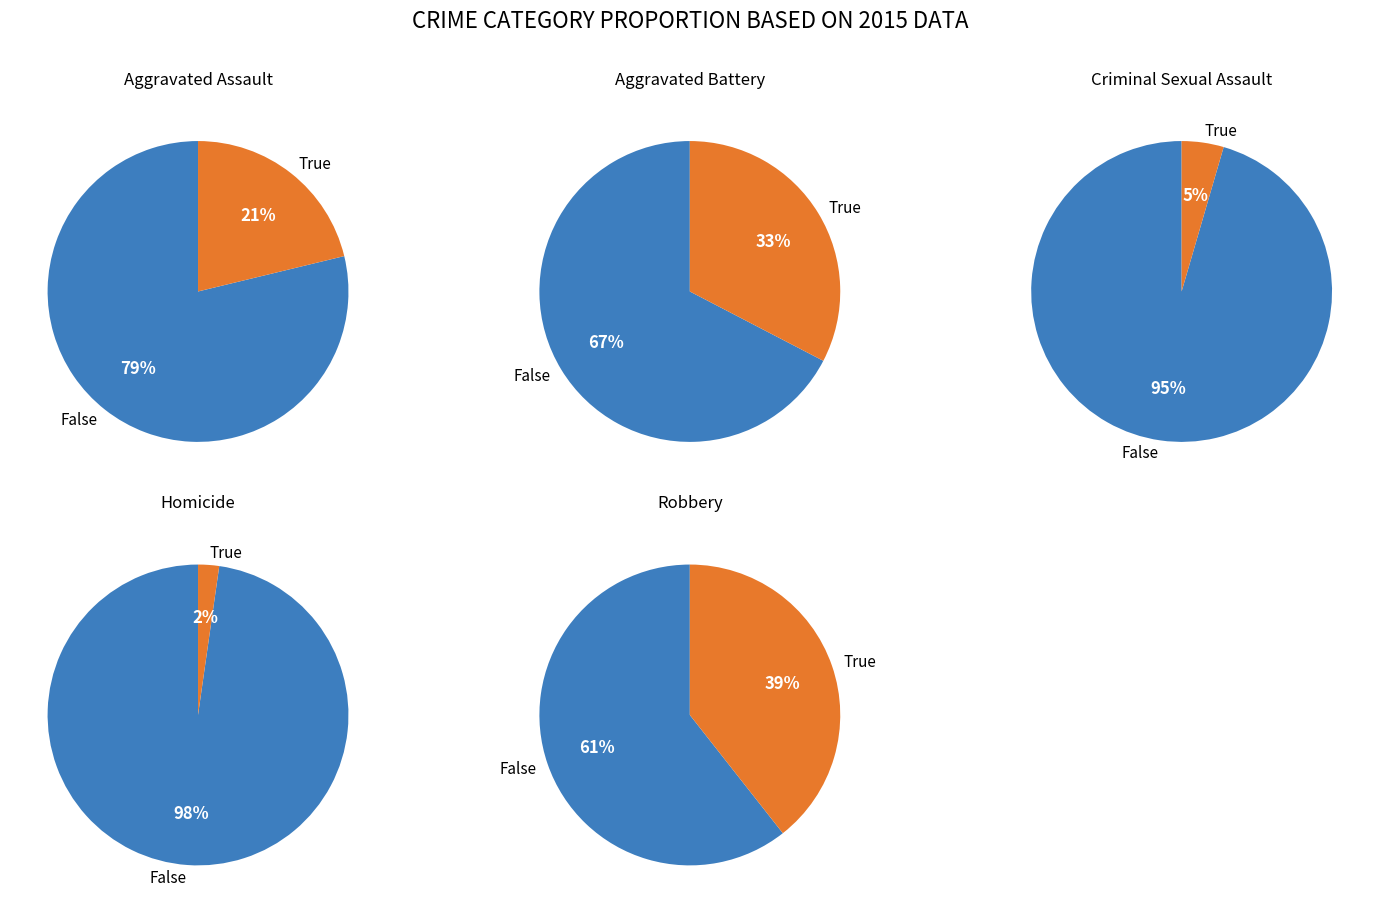

Between Homicide and Aggravated Battery, which is larger?

Aggravated Battery